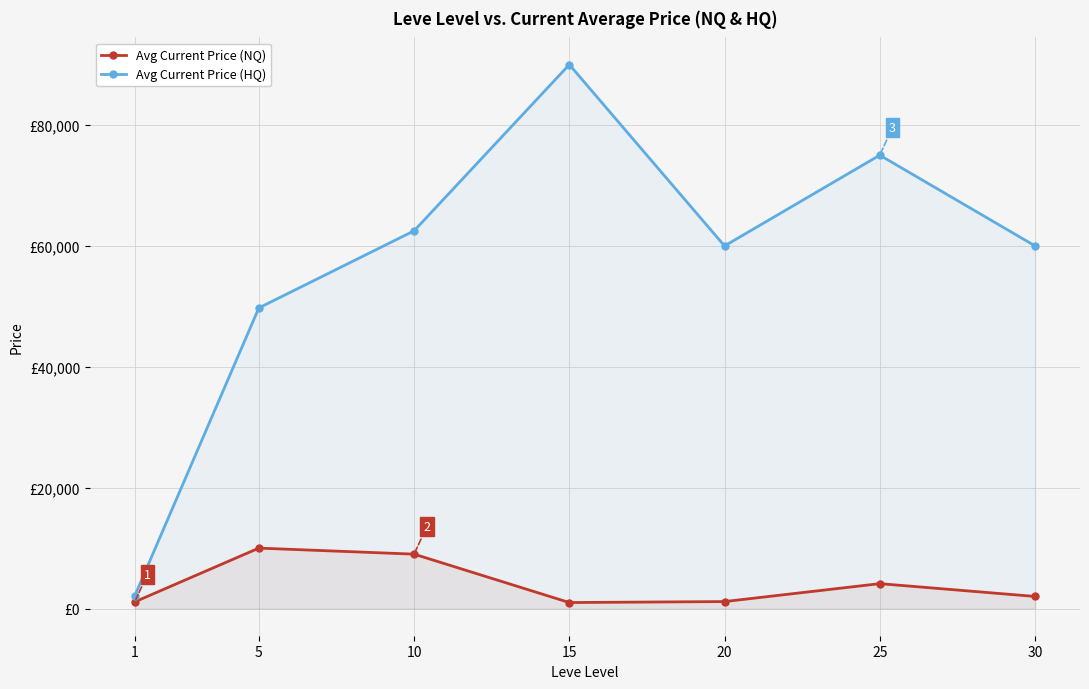

What is the total value across all series at 20?

61160.0